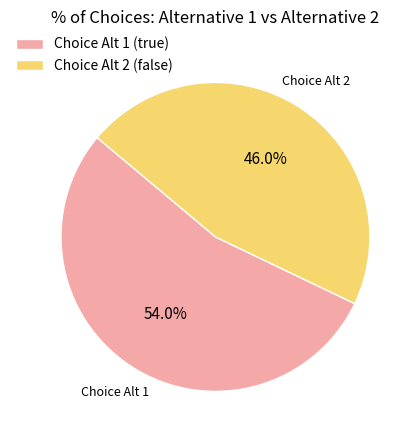

Does Choice Alt 1 (true) represent more than half of the total?

Yes